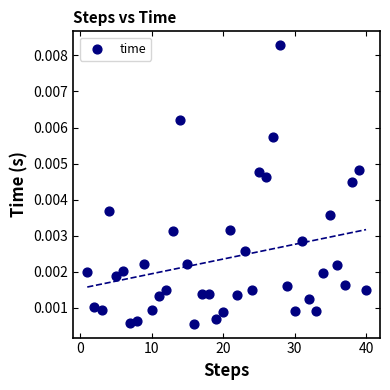

What is the range of X values (max minus min)?

39.0